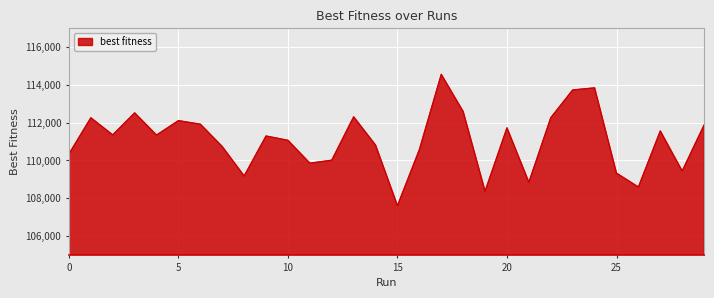

How many lines are shown in the chart?

1